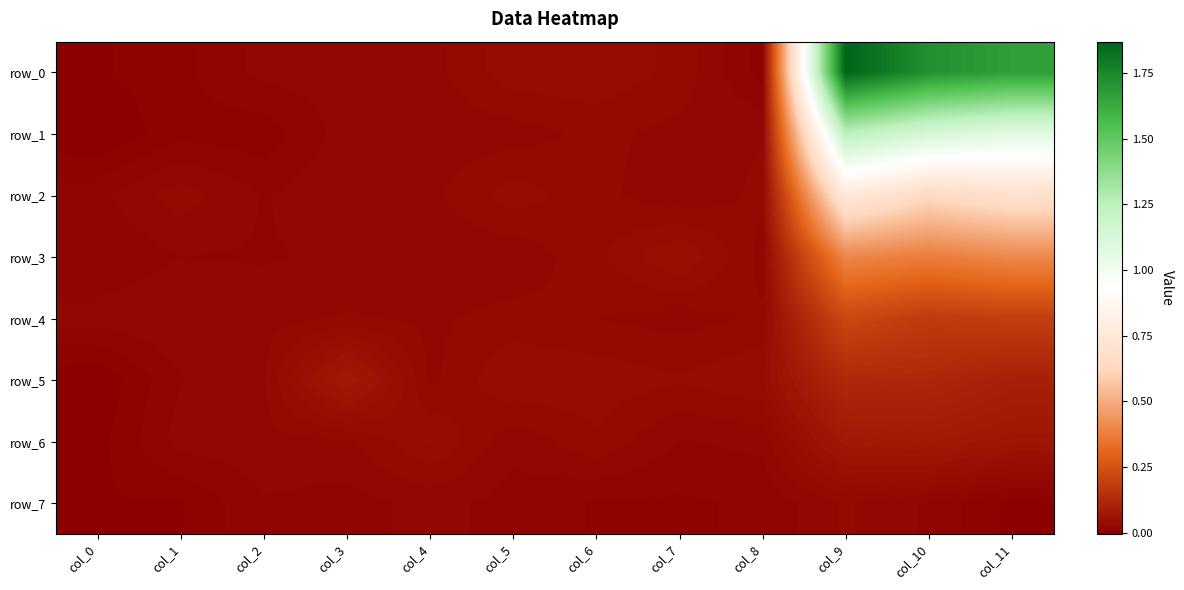

The row_3 series shows 0.0 at col_2. True or false?

True